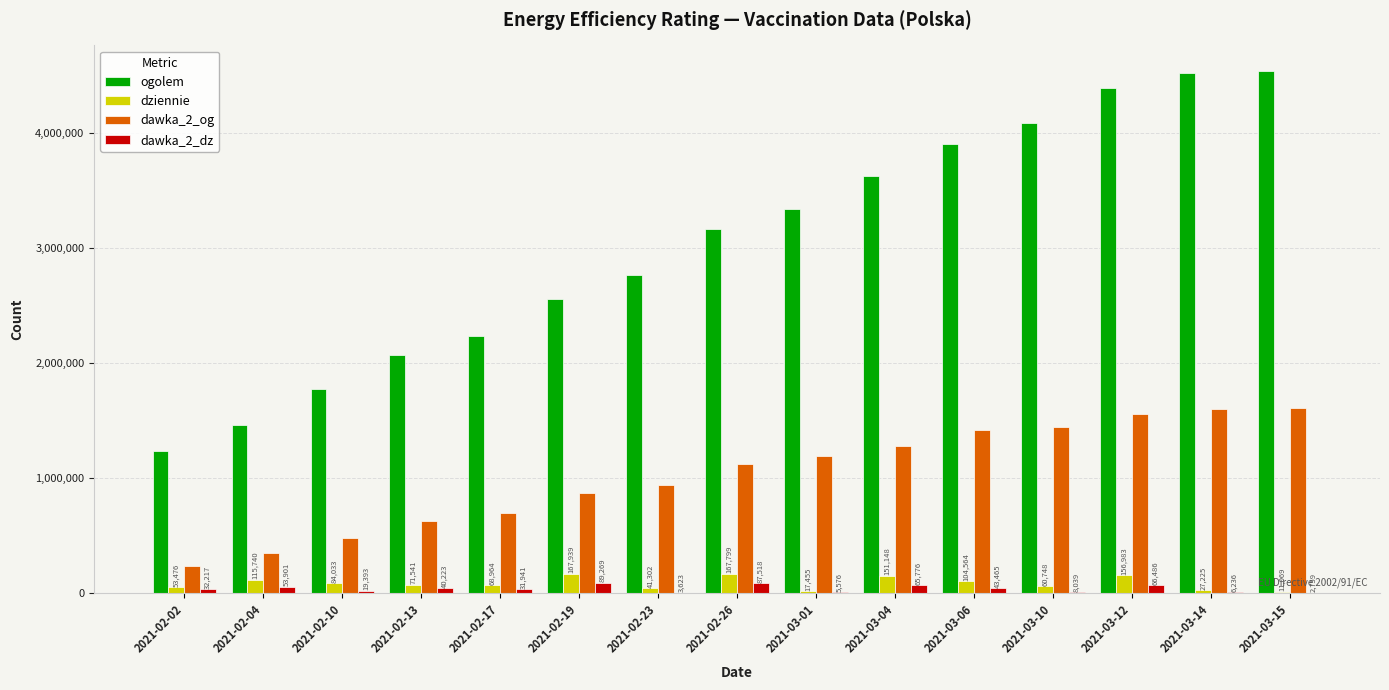

Where is ogolem nearest to the value 2881249?

2021-02-23